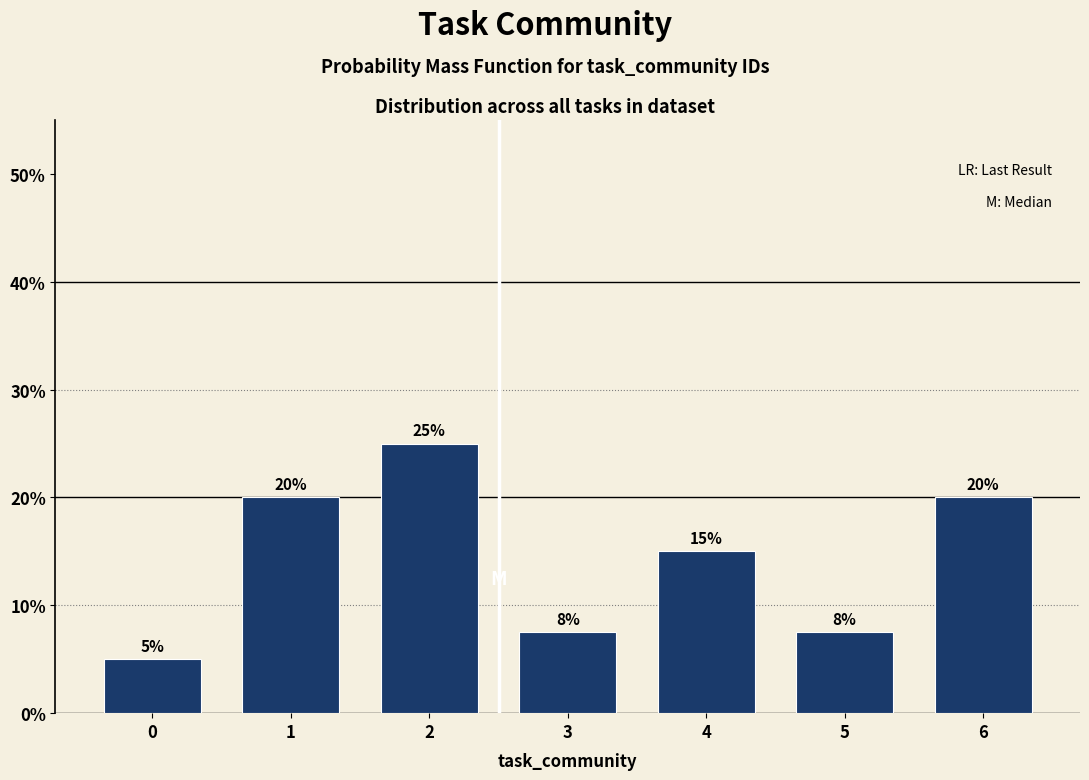

Is it true that the value at 0 is 1.7?

False